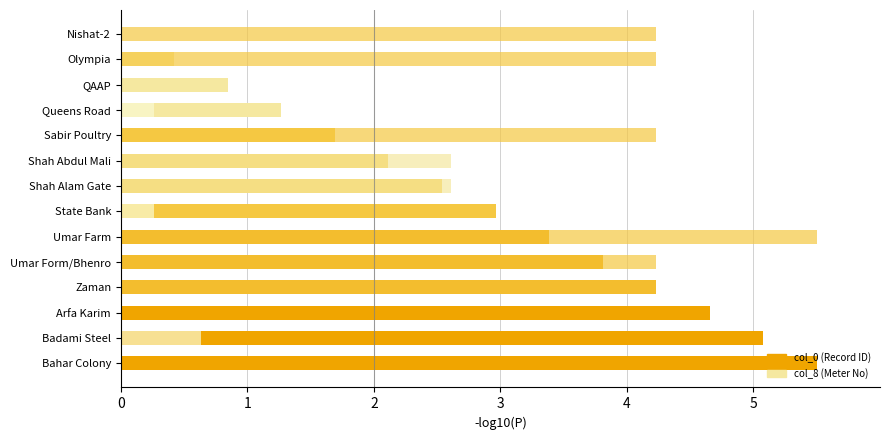

How many groups of bars are there?

14